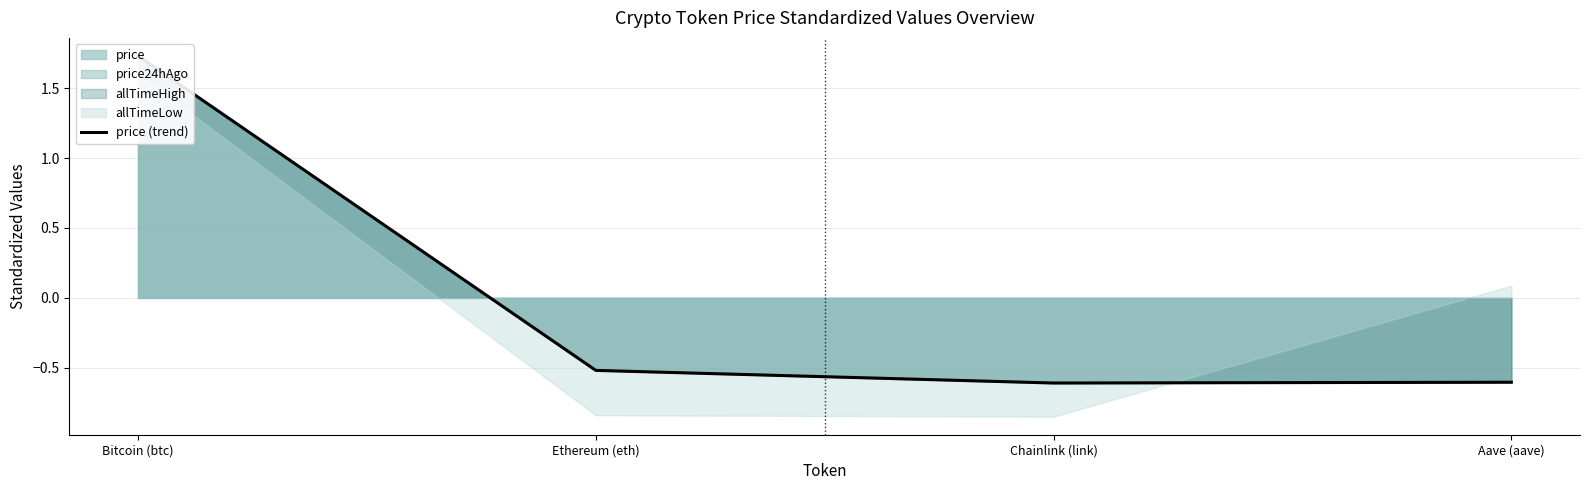

How many values are below 0?

3